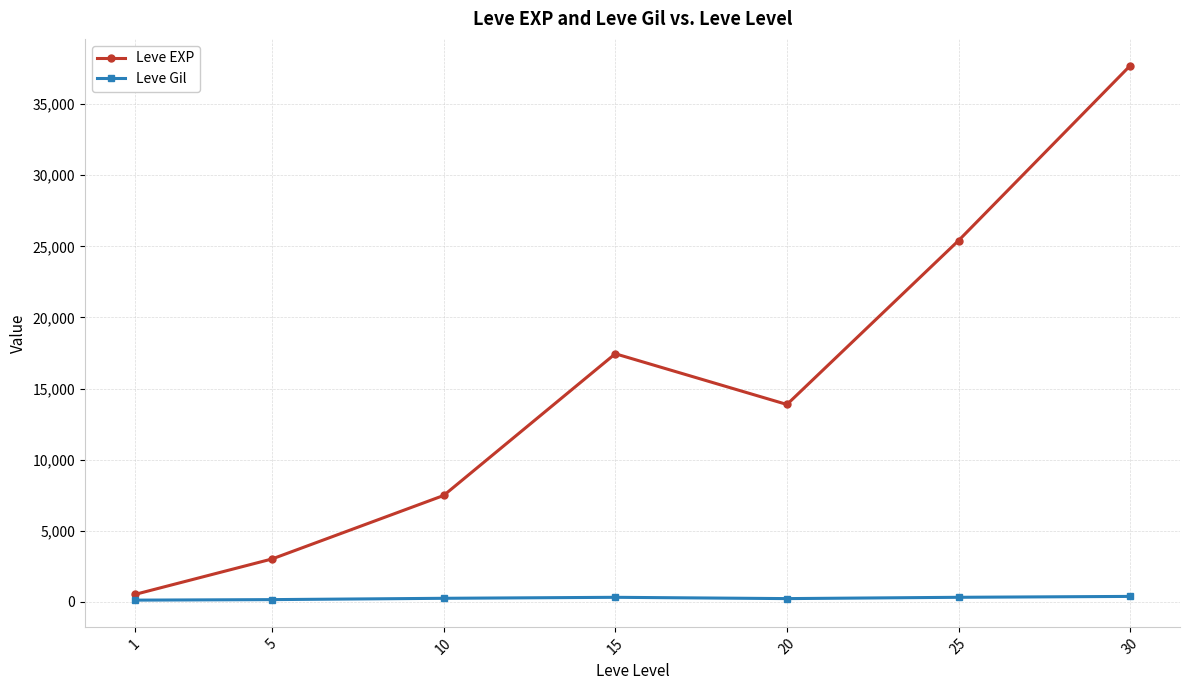

What is the maximum value shown in the chart?

37715.0